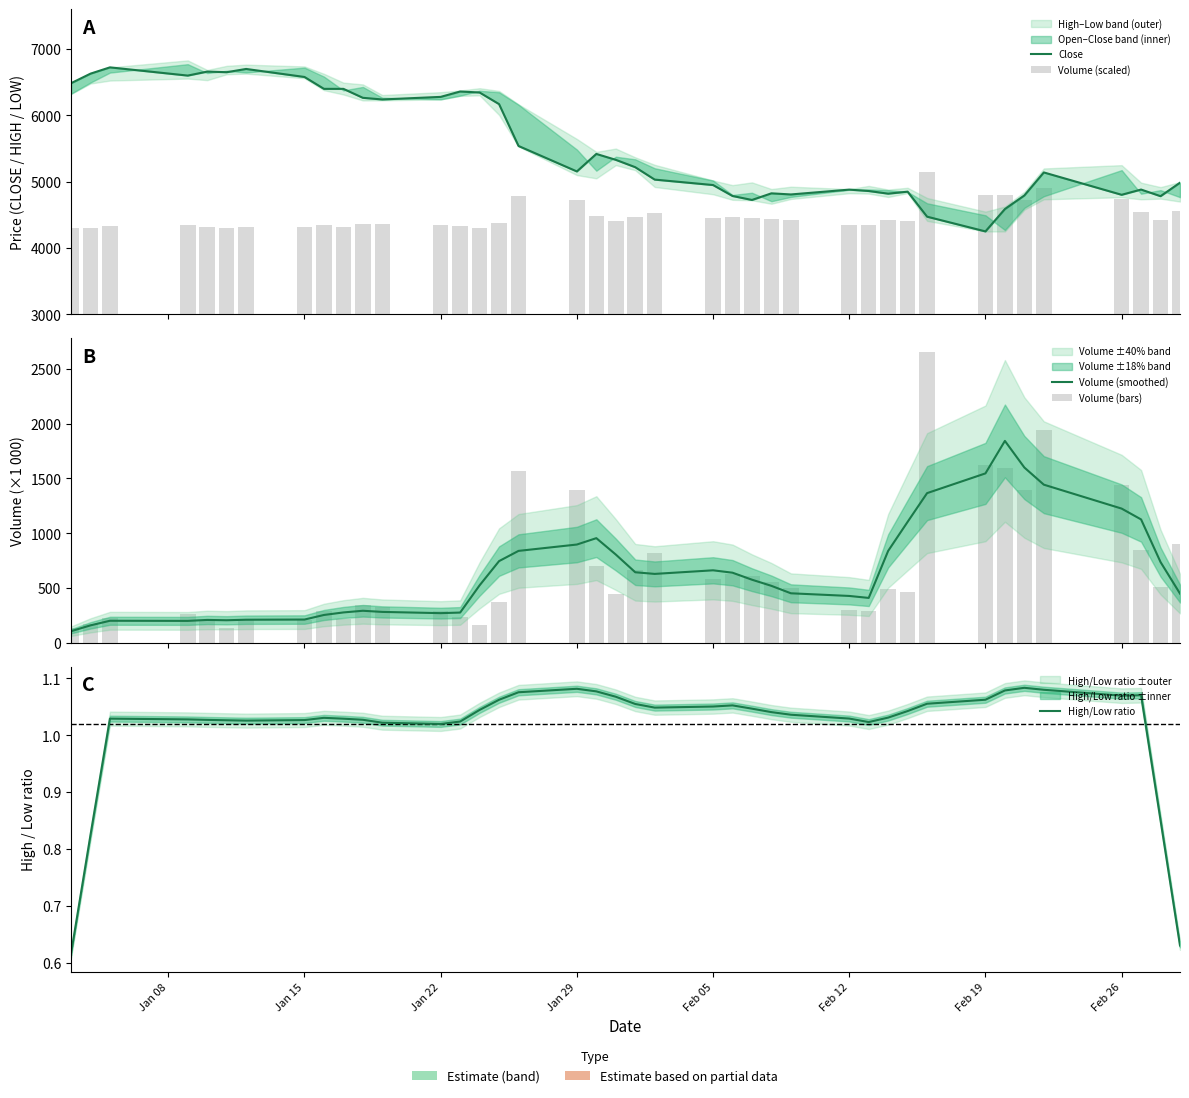

How many data points in Close are less than 5219?

20